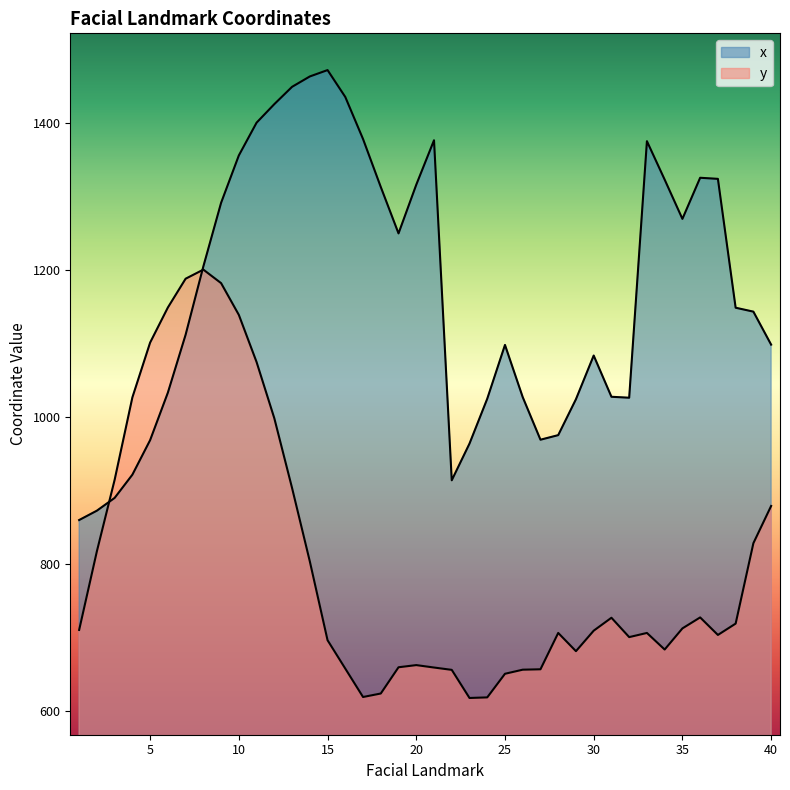

Where is x nearest to the value 1166?

38